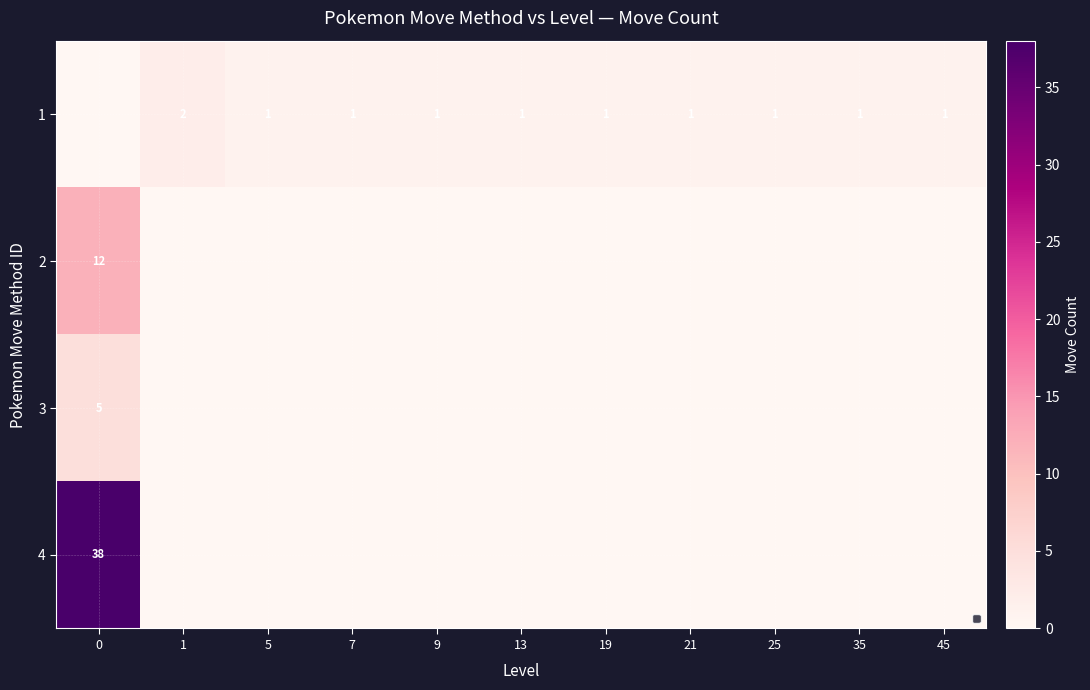

What value does the 1 series have at 13?

1